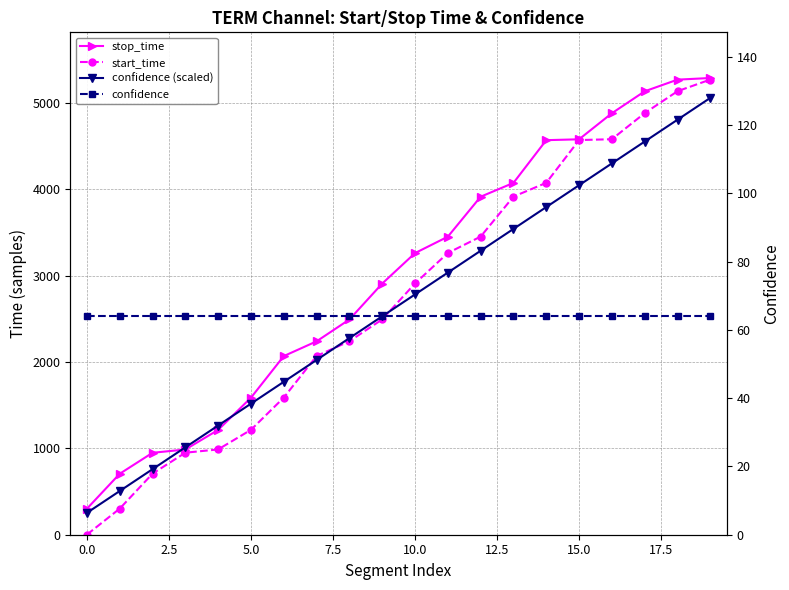

At how many categories does at least one series exceed 3956?

7